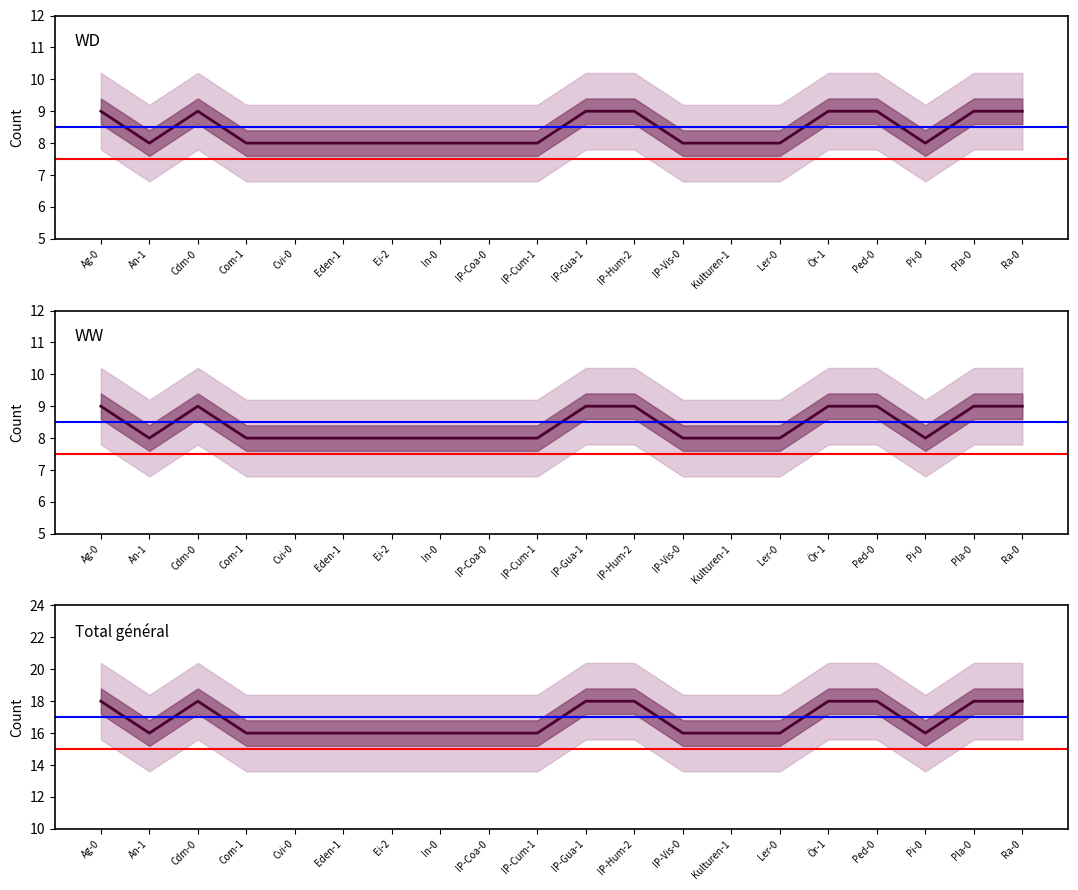

True or false: Total général has more than 1 interior local peaks.

False